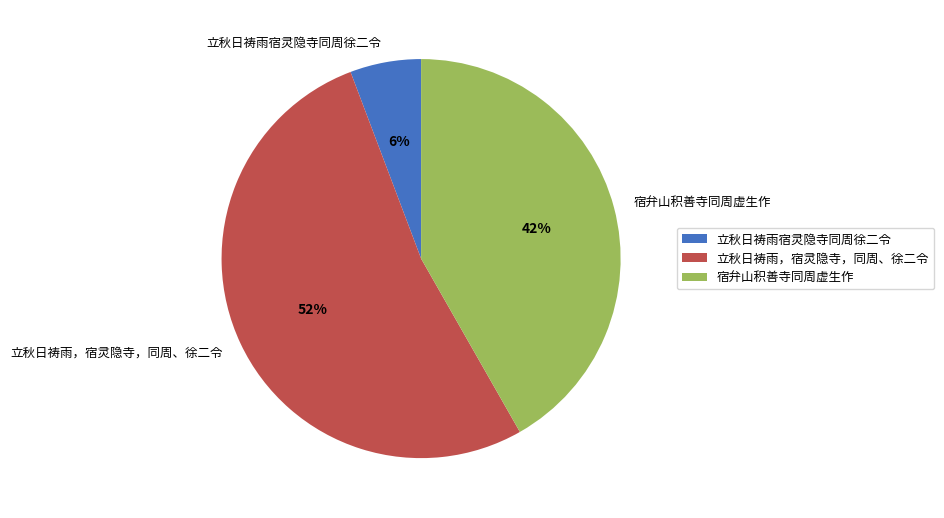

To the nearest percent, what is the combined percentage of 立秋日祷雨，宿灵隐寺，同周、徐二令 and 立秋日祷雨宿灵隐寺同周徐二令?

58%